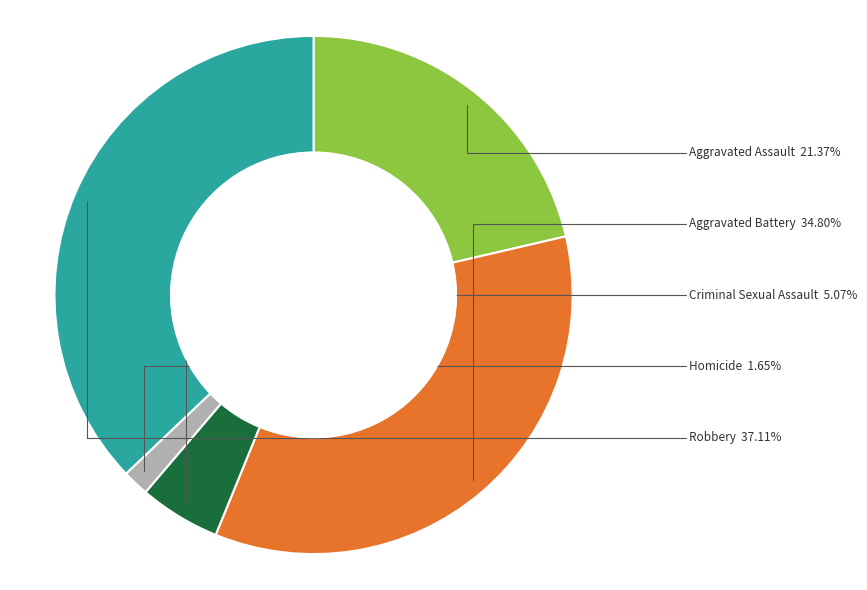

Which category has the biggest portion of the pie?

Robbery